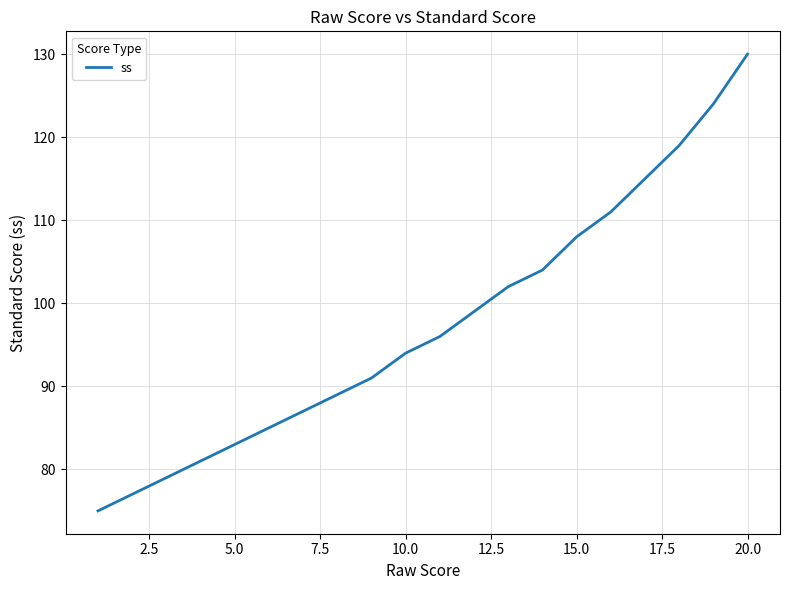

What is the smallest value displayed?

75